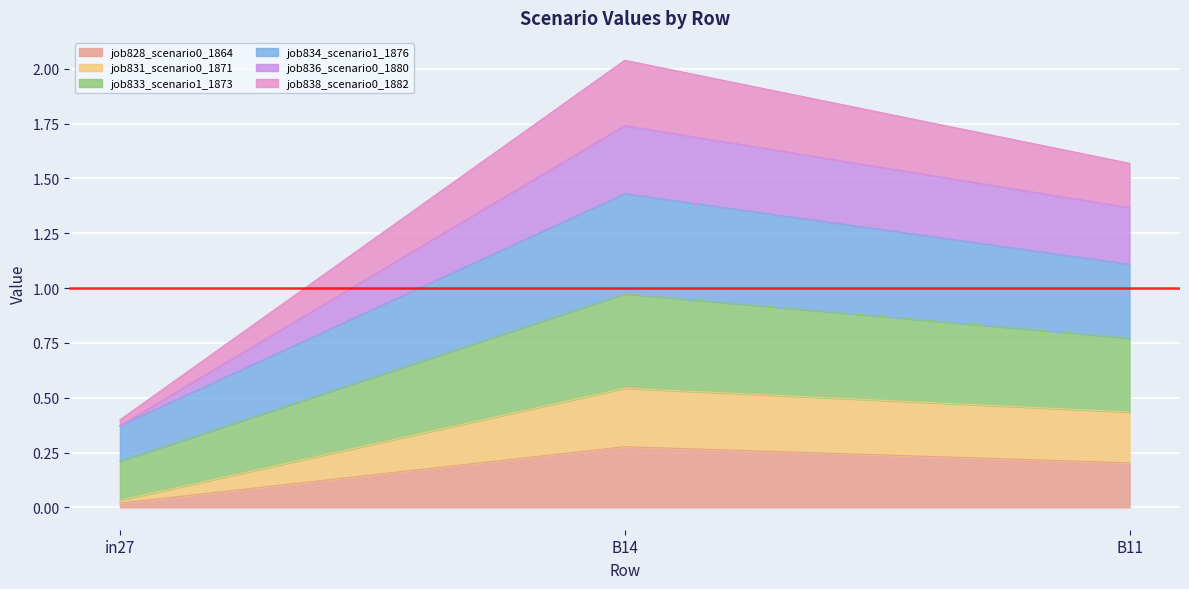

Does the chart display data point markers on the line(s)?

No